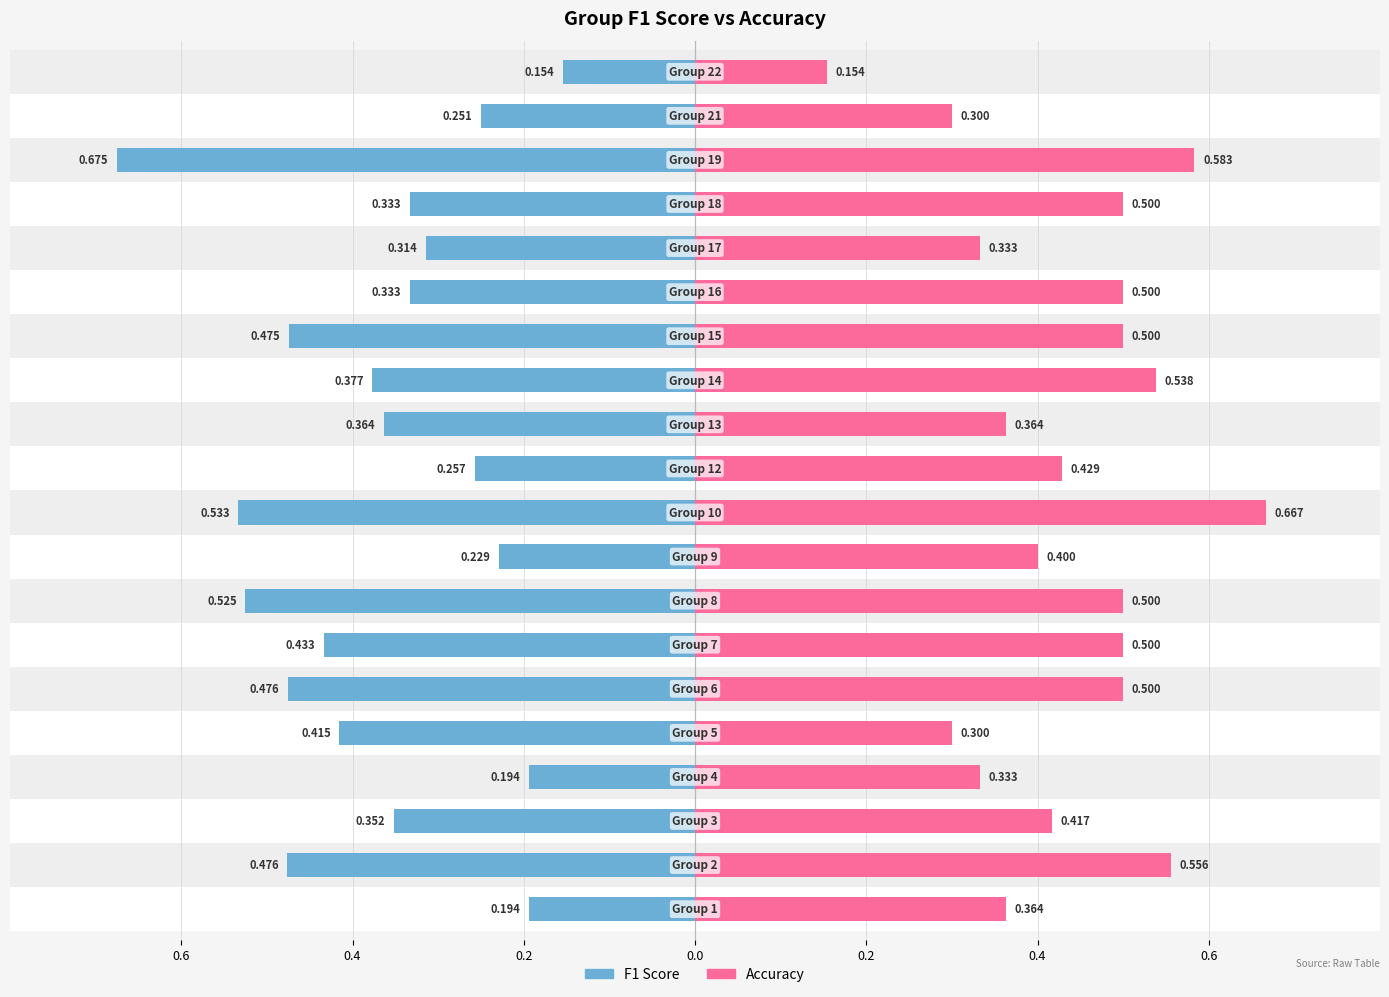

The value of f1 at 0.2 is -0.4. True or false?

True